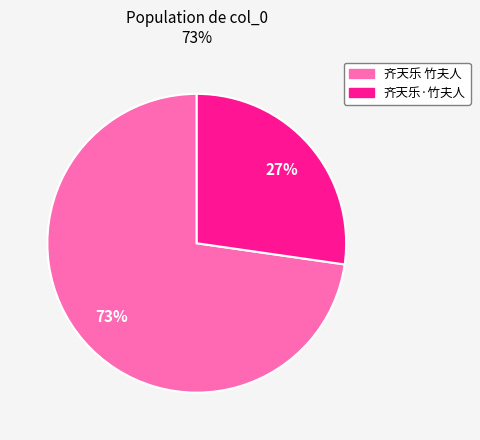

Between 齐天乐 竹夫人 and 齐天乐·竹夫人, which is larger?

齐天乐 竹夫人